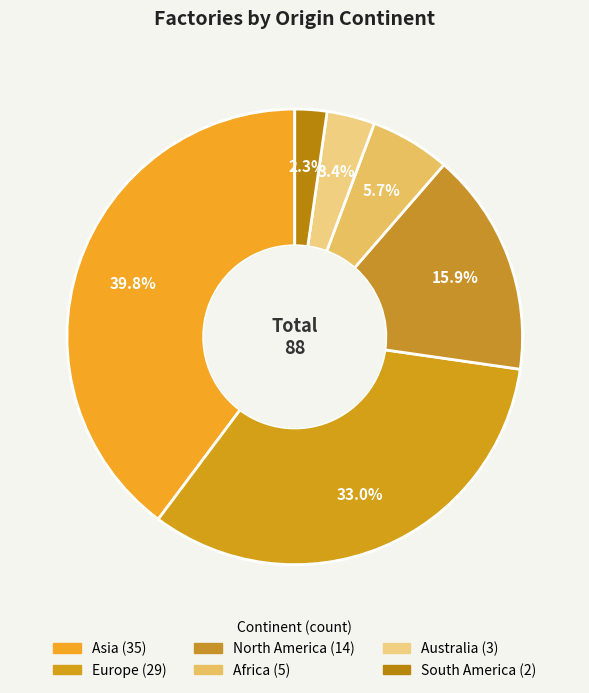

What is the smallest slice in the pie chart?

South America